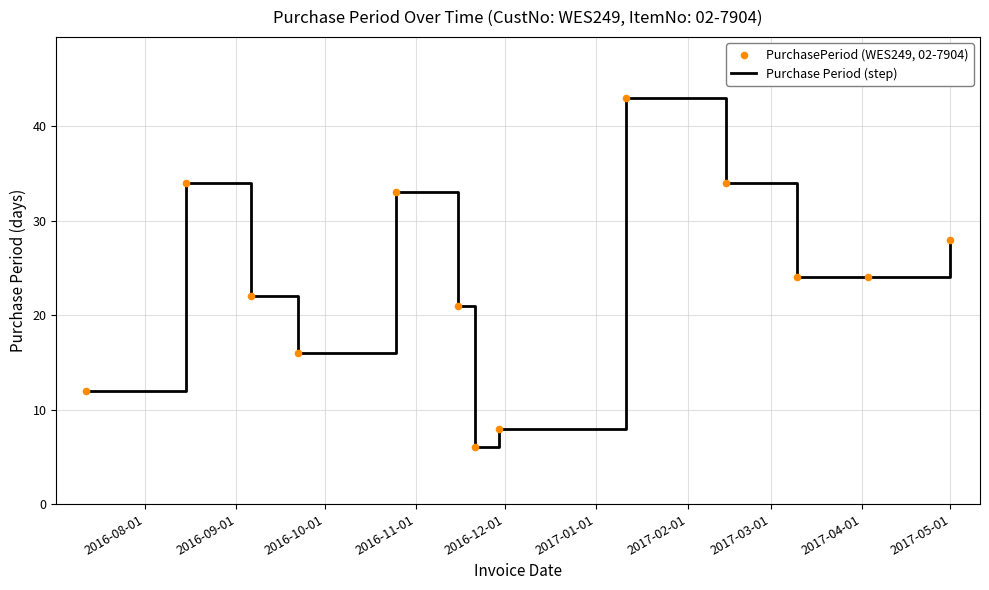

What is the maximum value shown in the chart?

43